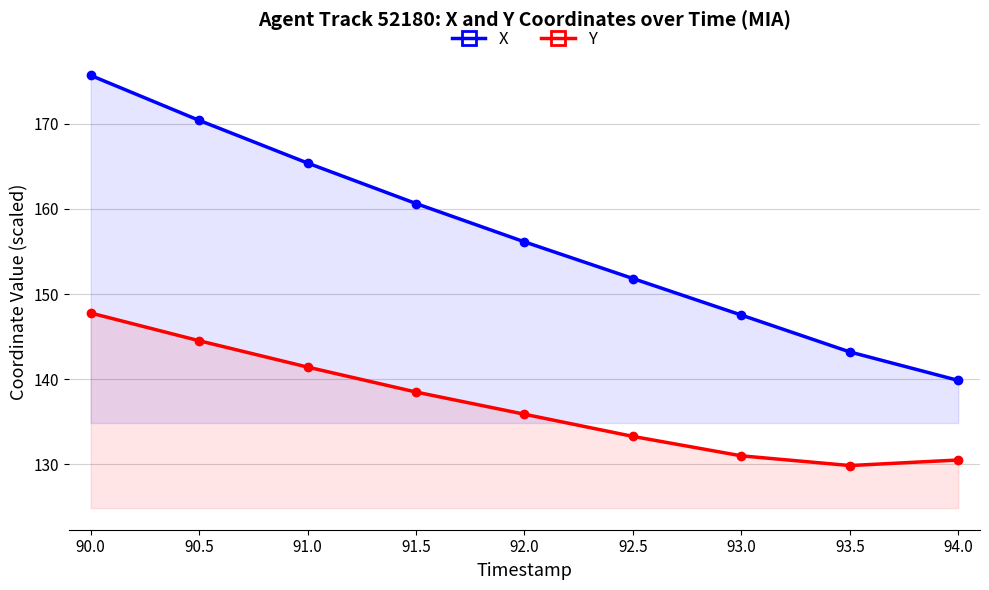

Which has a higher value, 92.0 or 91.5?

91.5